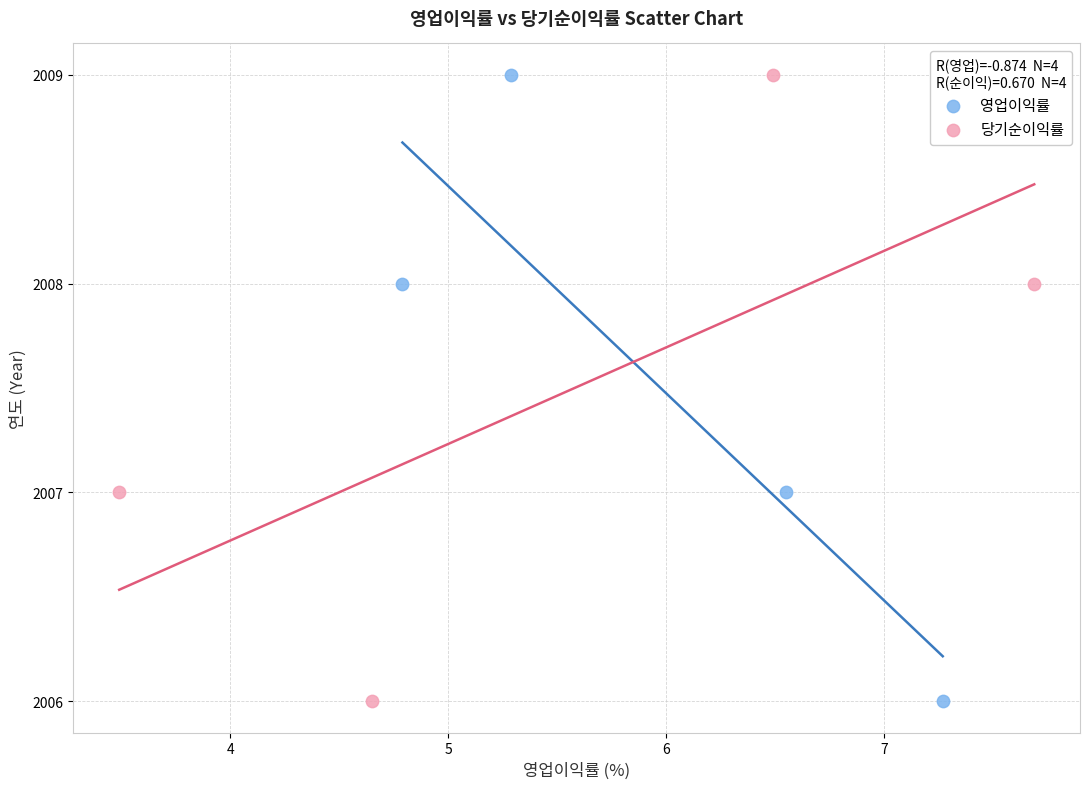

What are all the series names shown in the legend?

영업이익률, 당기순이익률